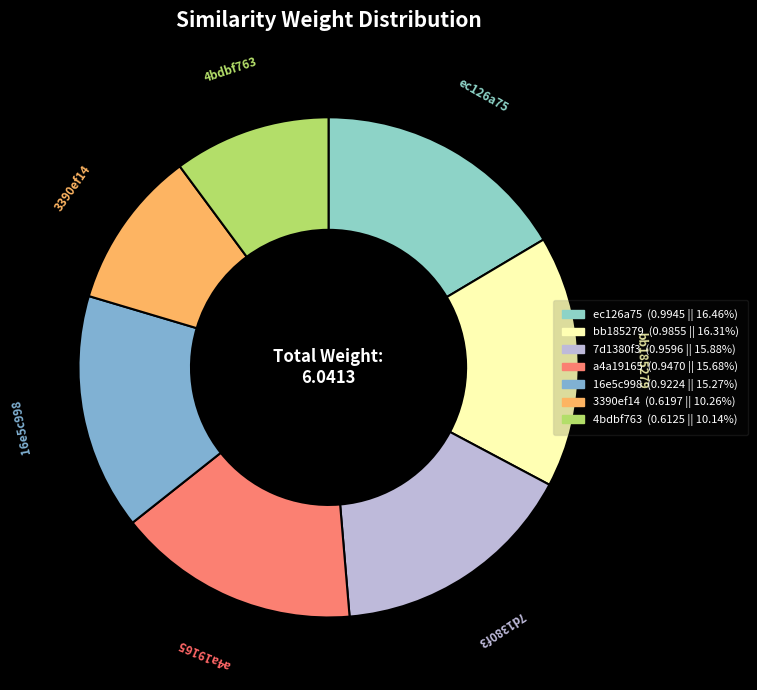

Is it true that a4a19165 is 16% of the pie?

True